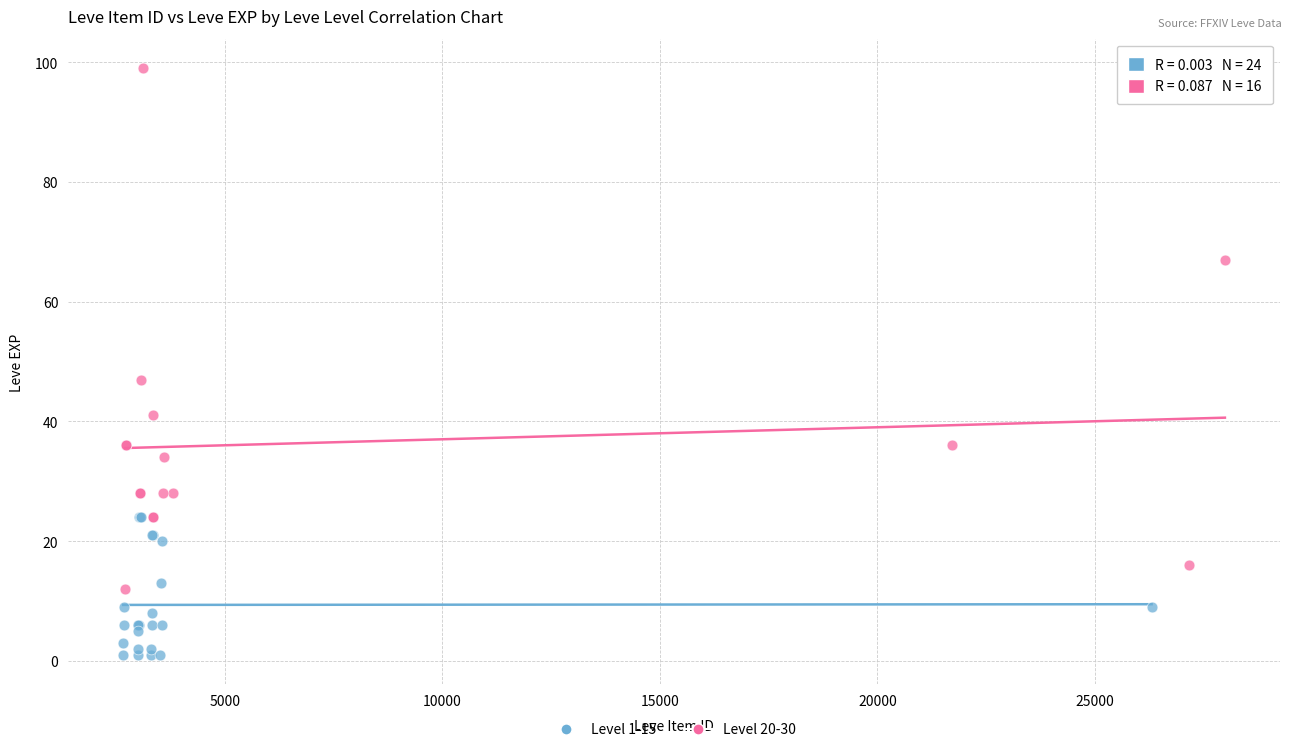

Which series contains the highest Y value?

Level 20-30